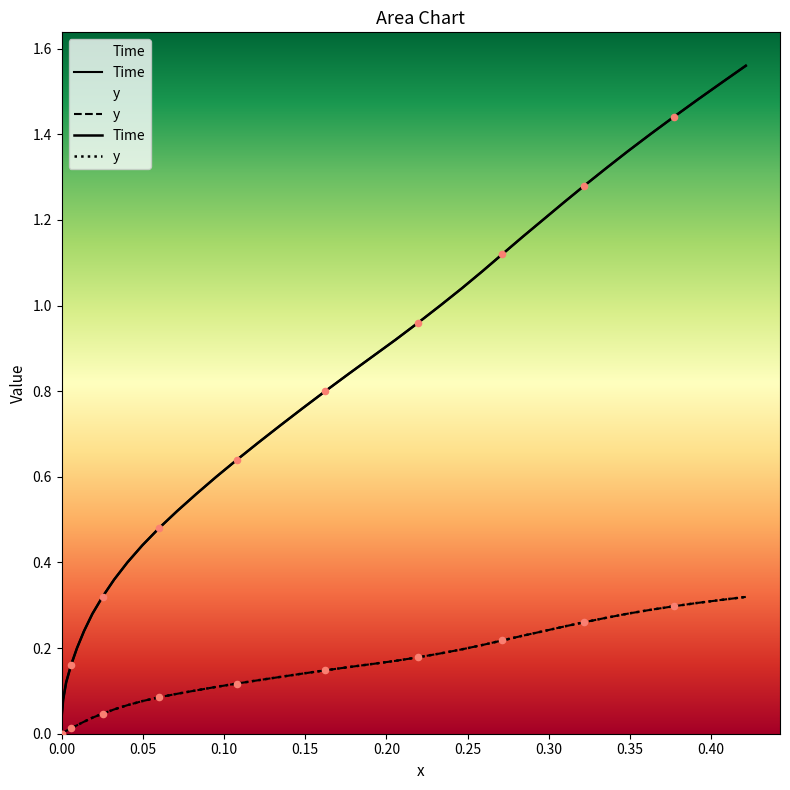

Which series has the largest total across all categories?

Time